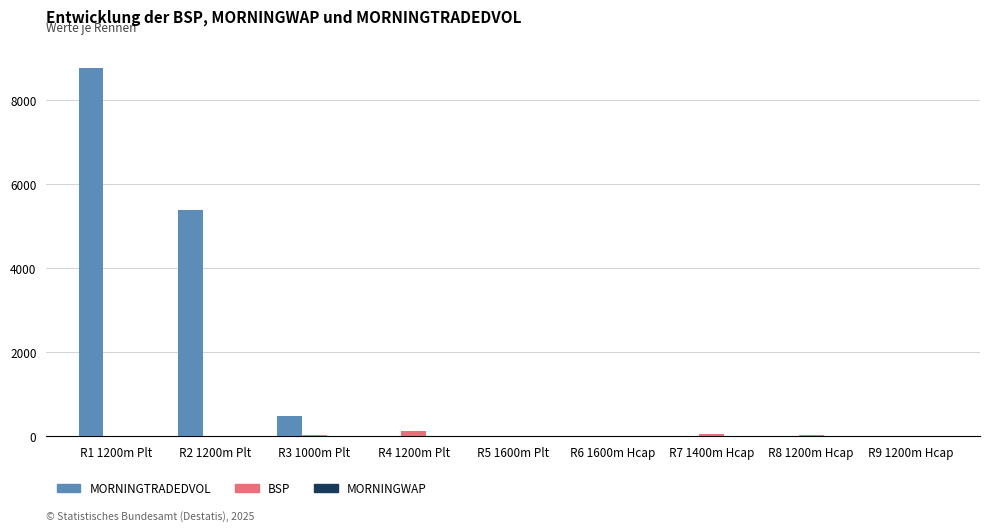

Count the number of data series in this chart.

3